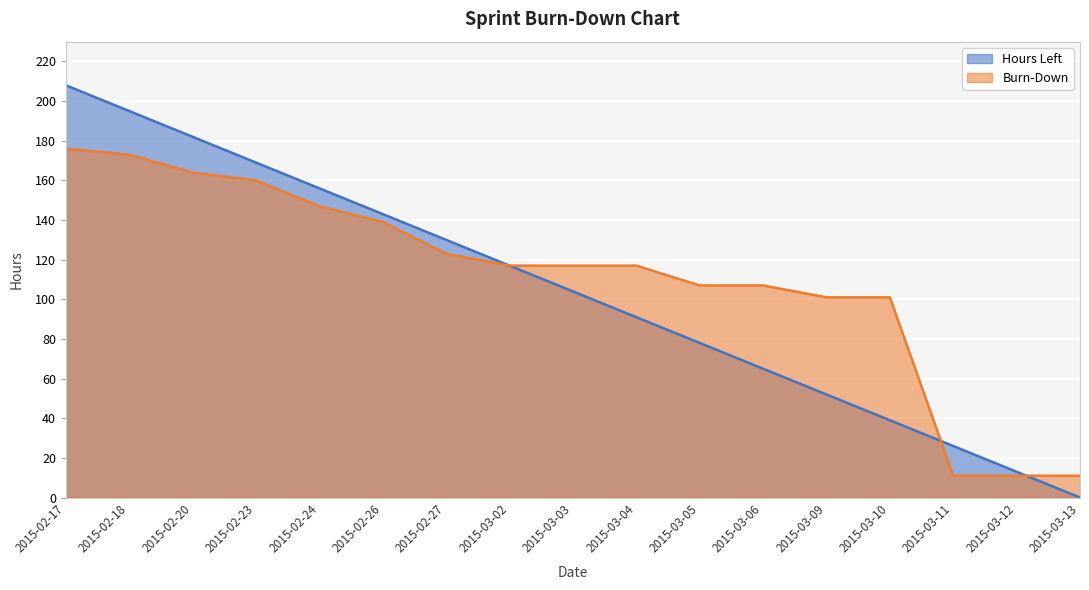

How many distinct data groups are displayed?

2